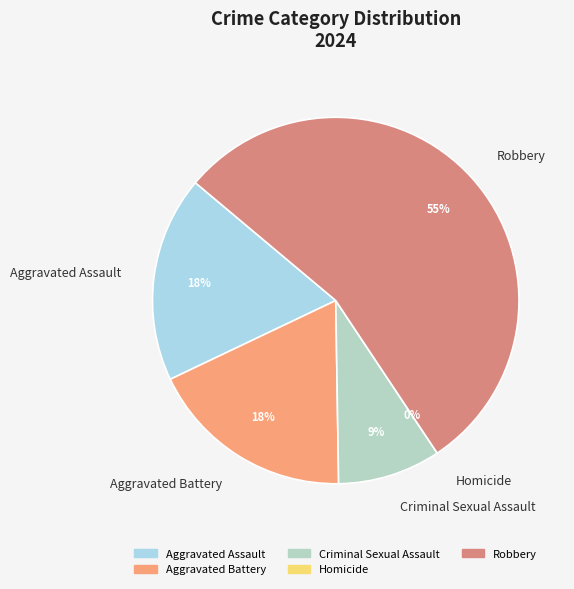

Is there any slice that represents more than half of the pie?

Yes